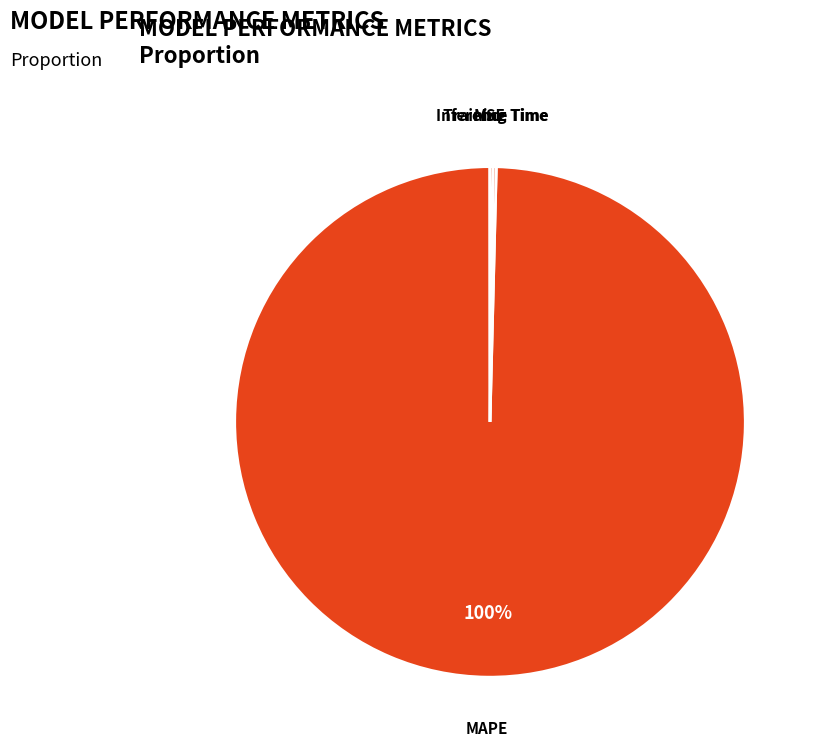

To the nearest percent, what is the average slice percentage?

25%